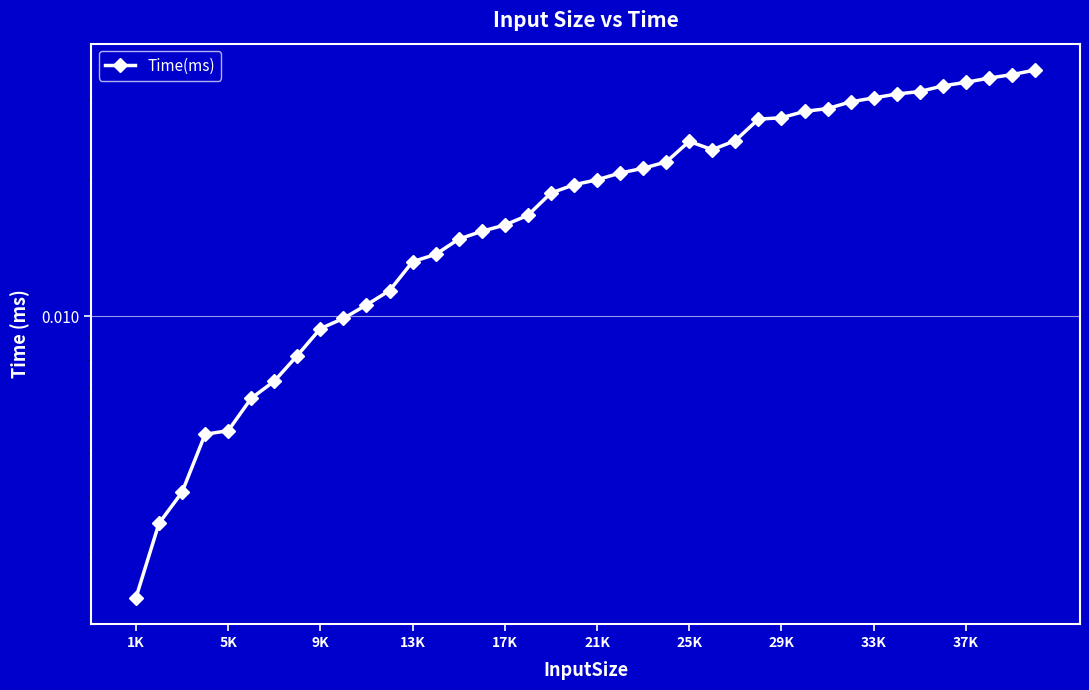

Does the chart display data point markers on the line(s)?

Yes